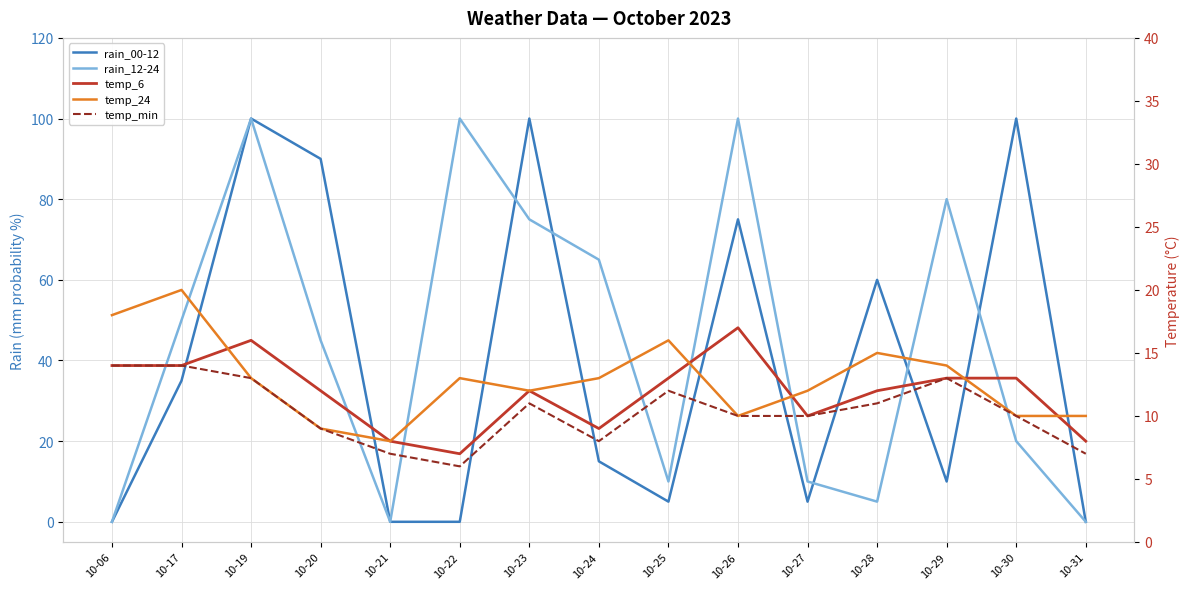

What is the difference between the maximum and minimum values in the rain_00-12 series?

100